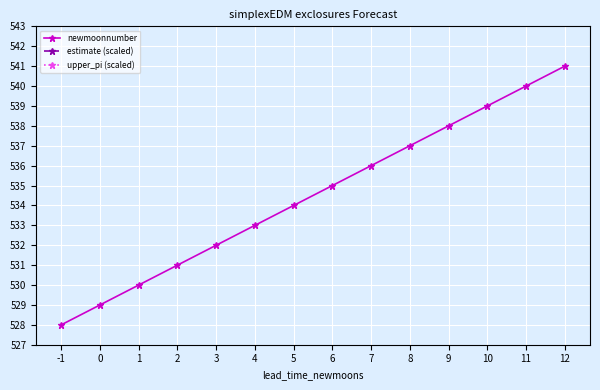

List the labels in order of upper_pi (scaled) value, smallest first.

-1, 0, 1, 2, 3, 4, 5, 6, 7, 8, 9, 10, 11, 12